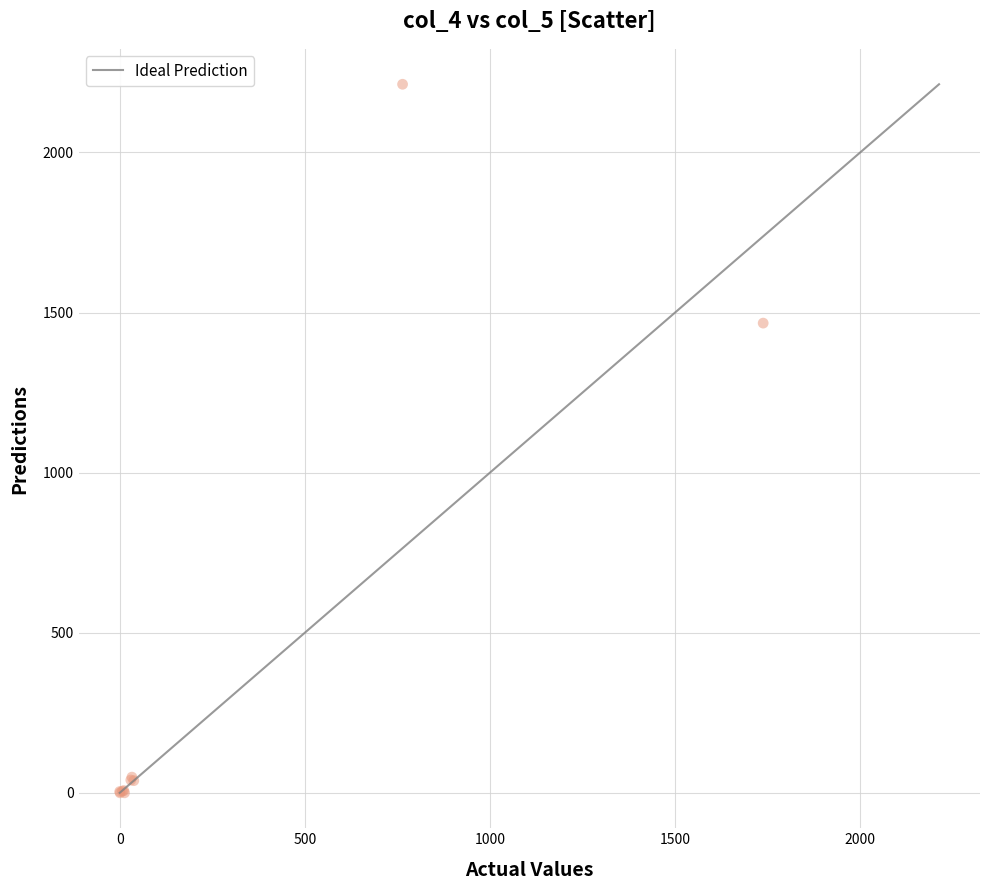

What Y value in the scatter plot is closest to 1106?

1467